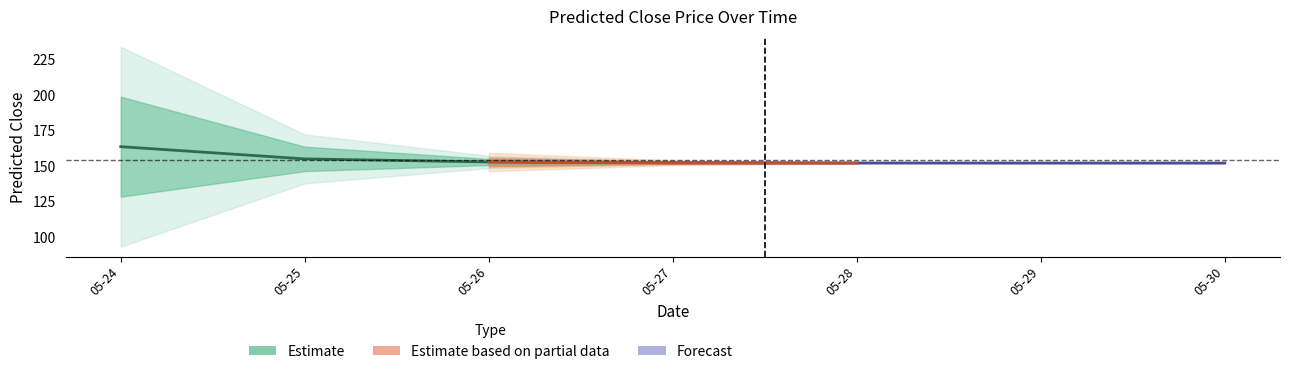

What is the total value across all series at 2024-05-26?

150.9